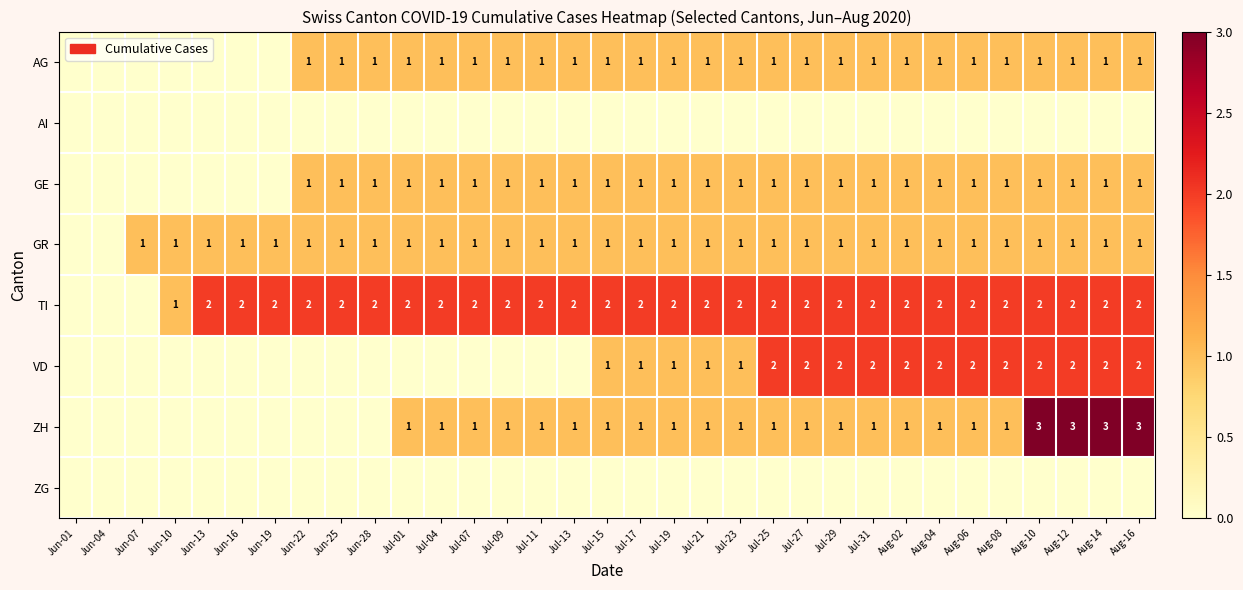

At which category is the sum across all series the highest?

Aug-10